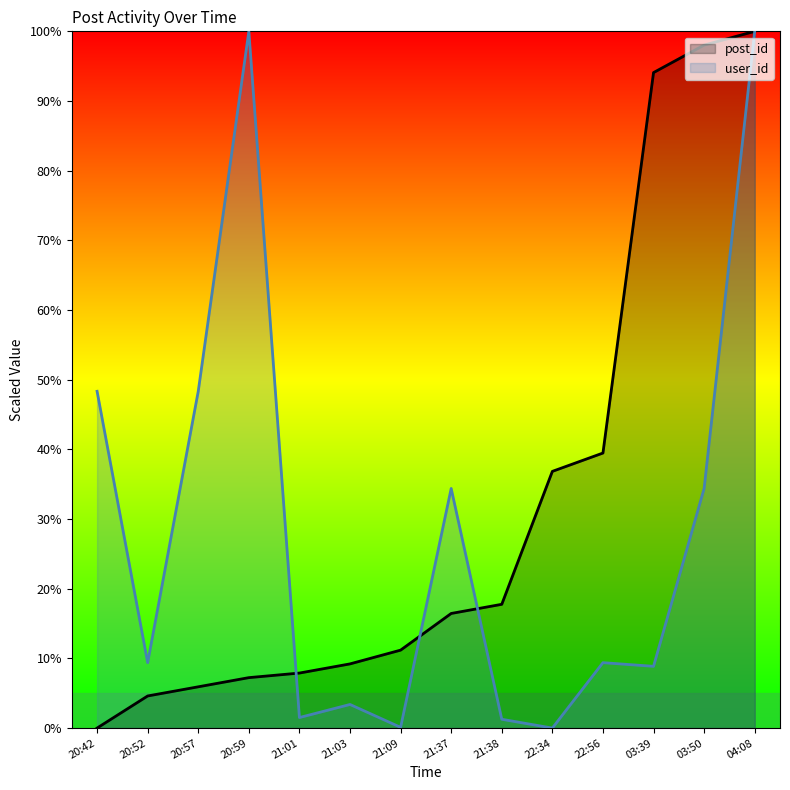

What is the label of the 2nd point from the right?

03:50